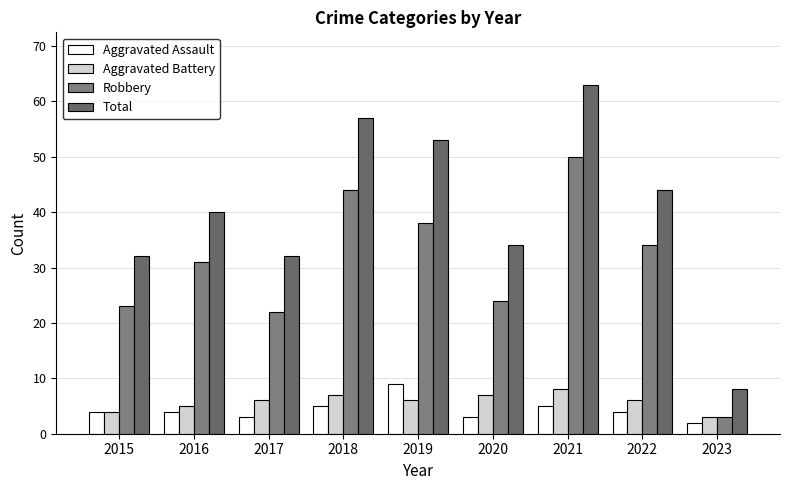

Does the chart contain stacked bars?

No